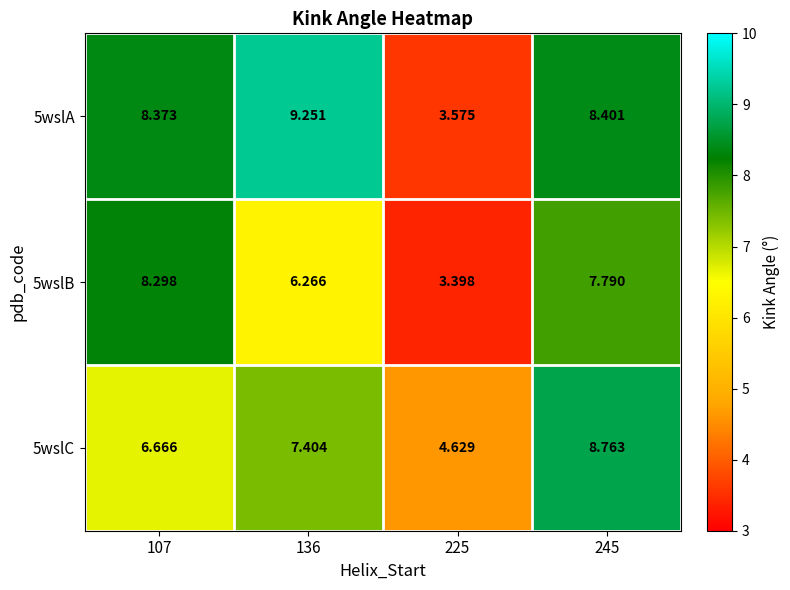

Is the value of 5wslC at 136 greater than the value of 5wslB at 107?

No